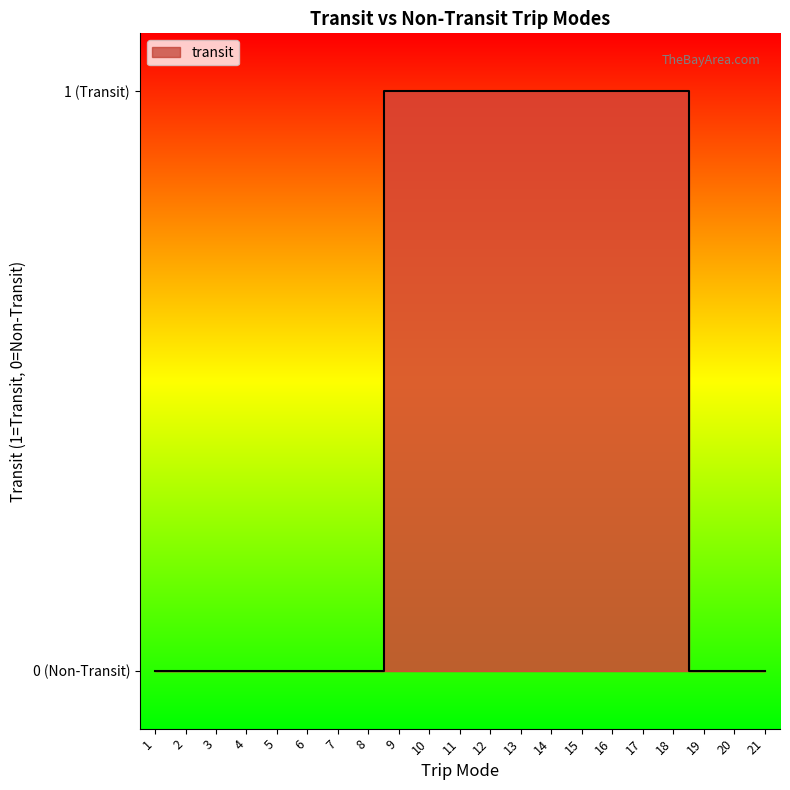

What is the difference between the maximum and minimum values?

1